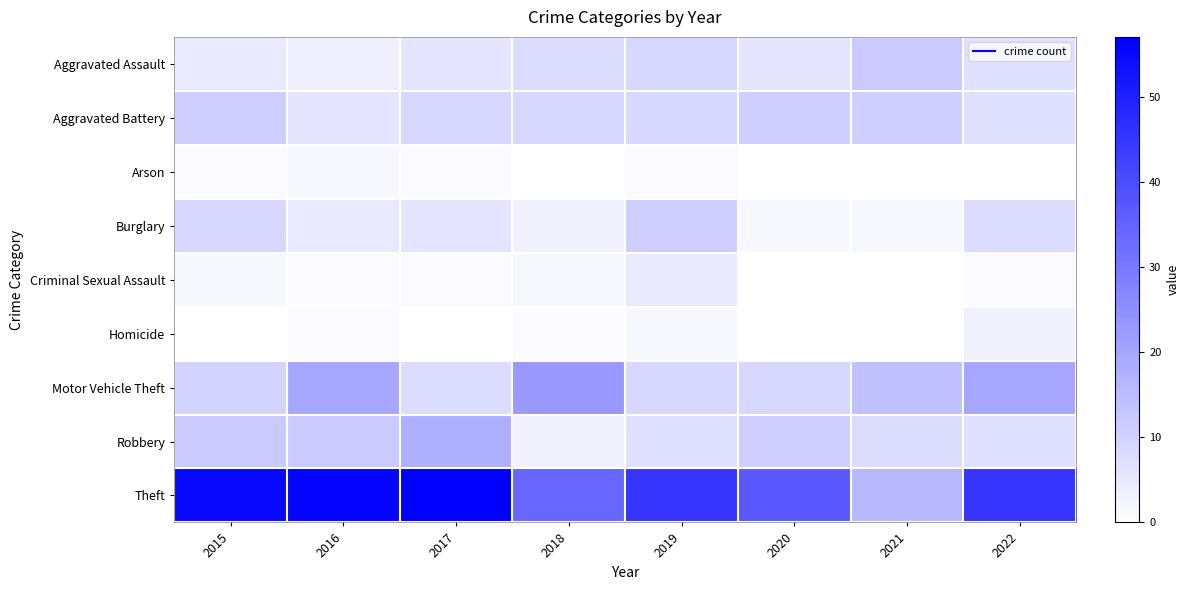

Between 2017 and 2022, which series saw the biggest shift?

Motor Vehicle Theft